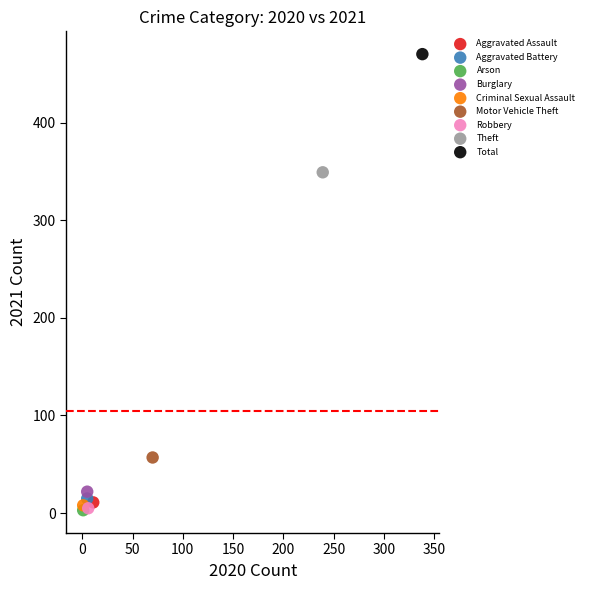

What are all the series names shown in the legend?

Aggravated Assault, Aggravated Battery, Arson, Burglary, Criminal Sexual Assault, Motor Vehicle Theft, Robbery, Theft, Total